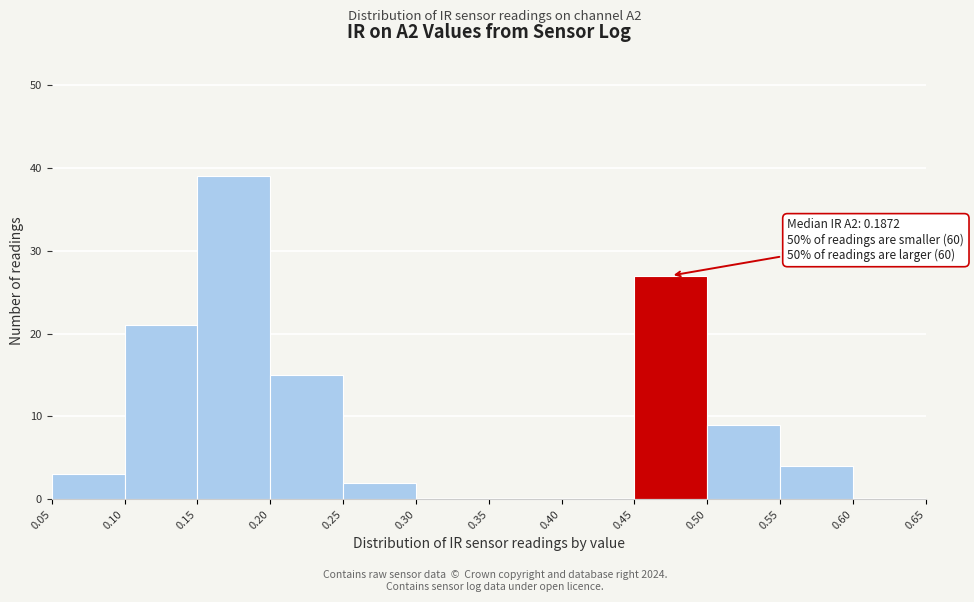

Which range on the x-axis has the tallest bar?

0.15 to 0.20